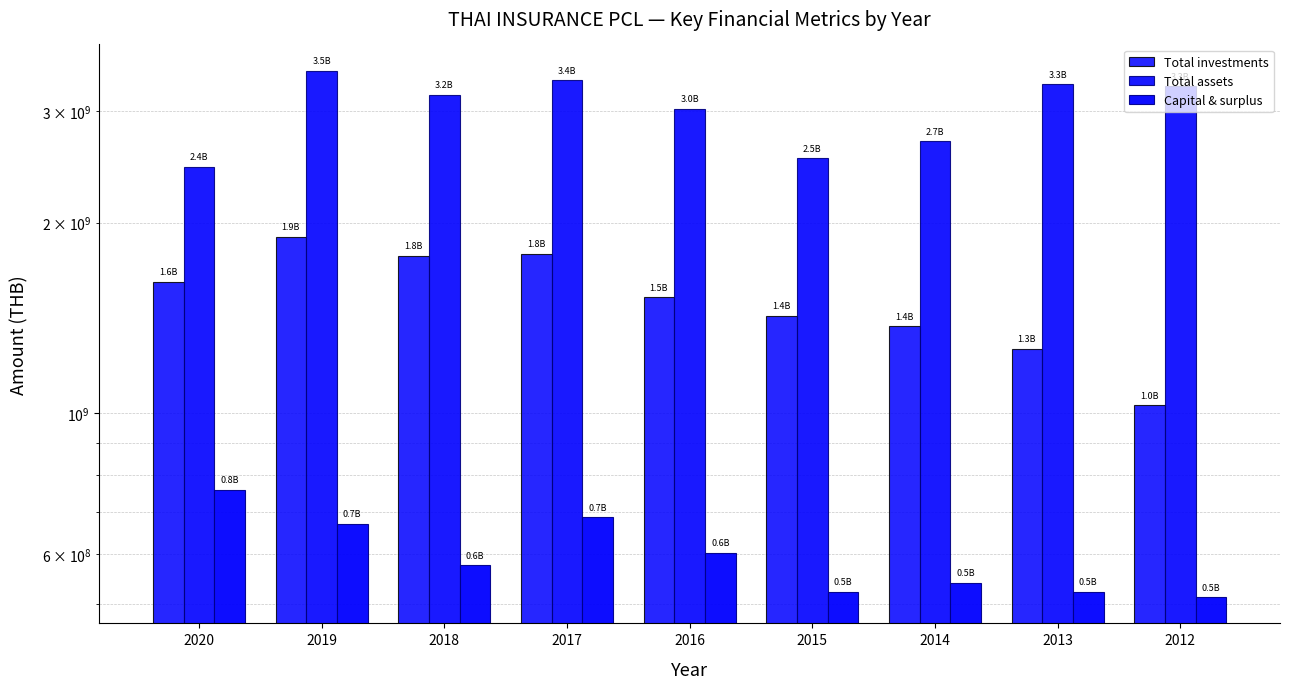

What is the value of the Total assets bar at the 4th from the left?

3351587000